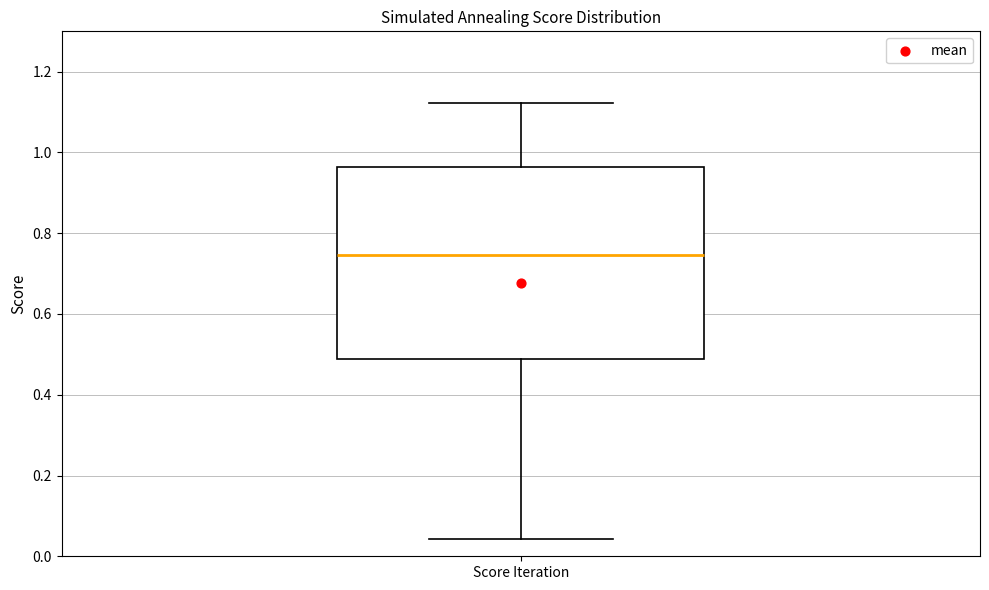

Transcribe this box plot: give where the median line is, the range the box spans, and where the two whiskers end, as read against the y-axis. The values are not printed on the chart, so give them approximately, as read against the axis.

median 0.74, box 0.48 to 0.96, whiskers 0.04 to 1.12